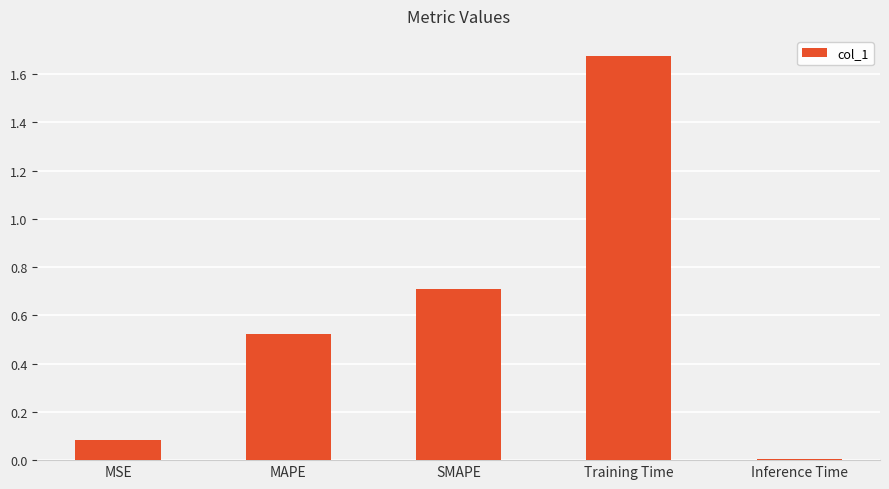

What is the change in value from MAPE to SMAPE?

+0.2